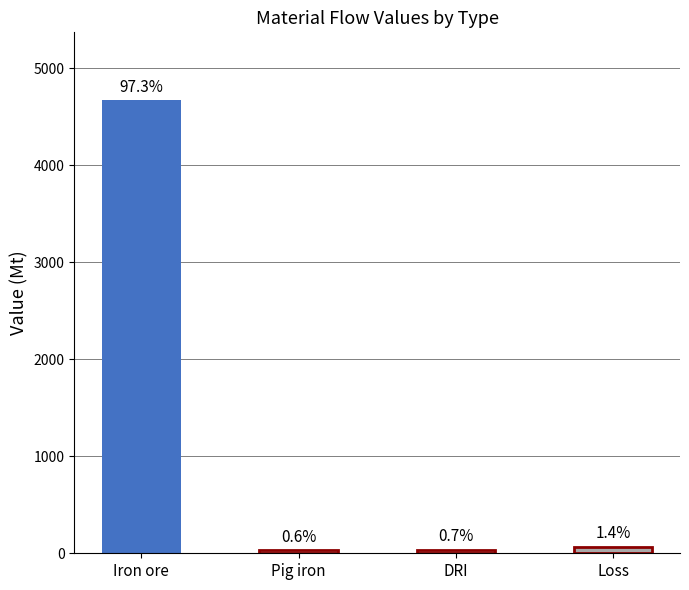

How many series are shown in this chart?

1